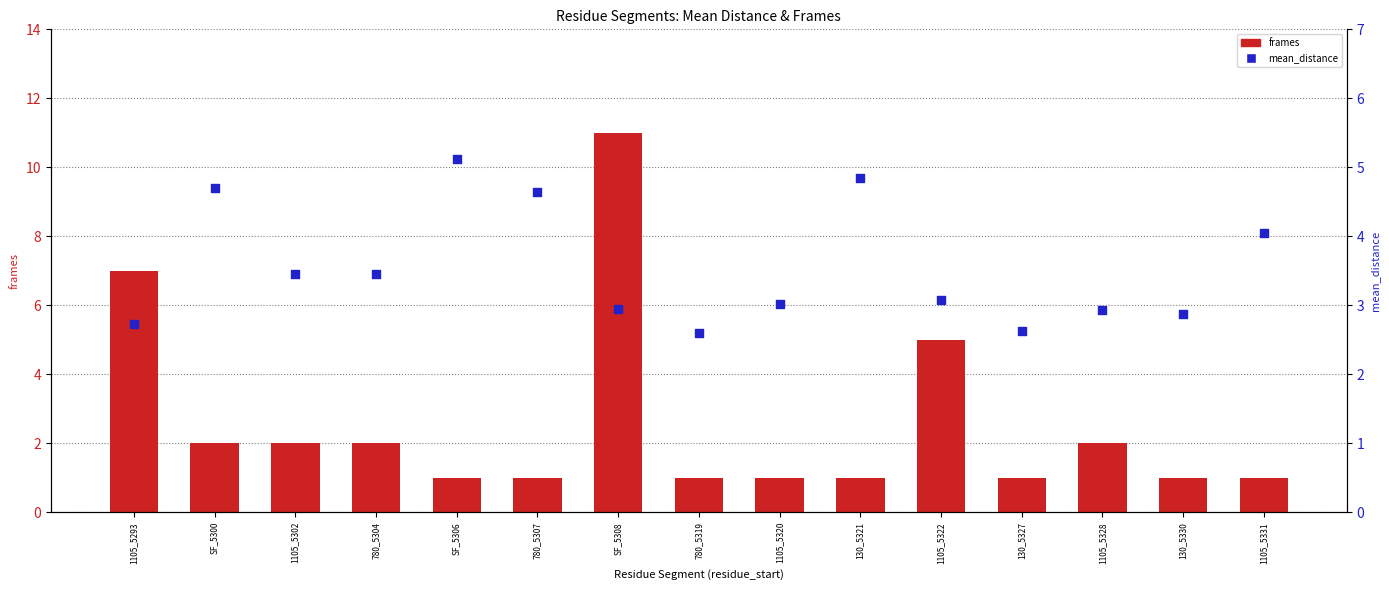

Which series has the widest spread of Y values?

frames